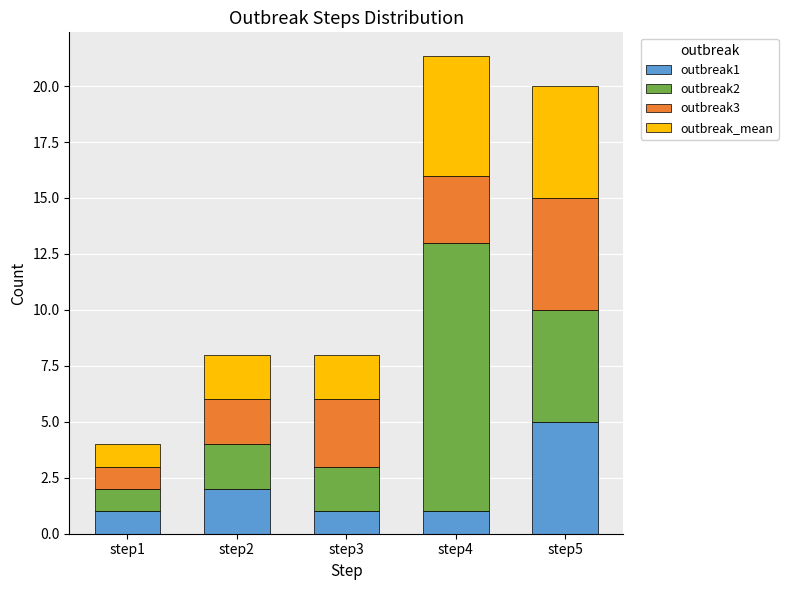

What is the minimum value for outbreak1?

1.0